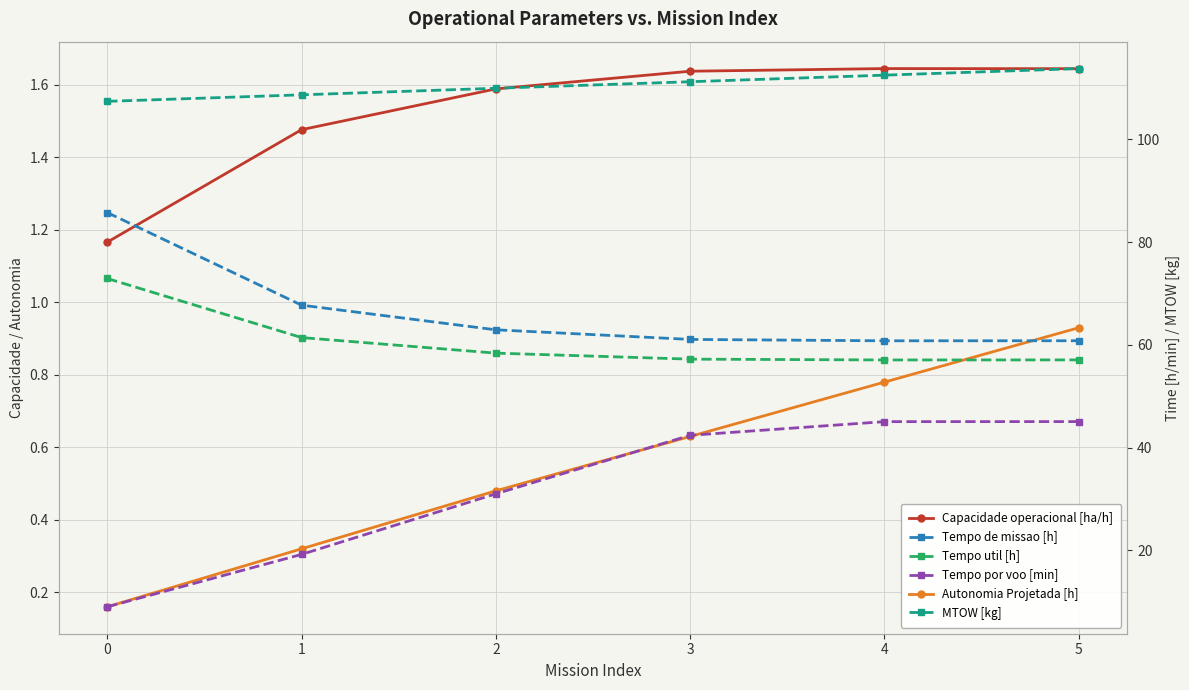

What is the difference between the maximum and minimum values in the MTOW [kg] series?

6.4